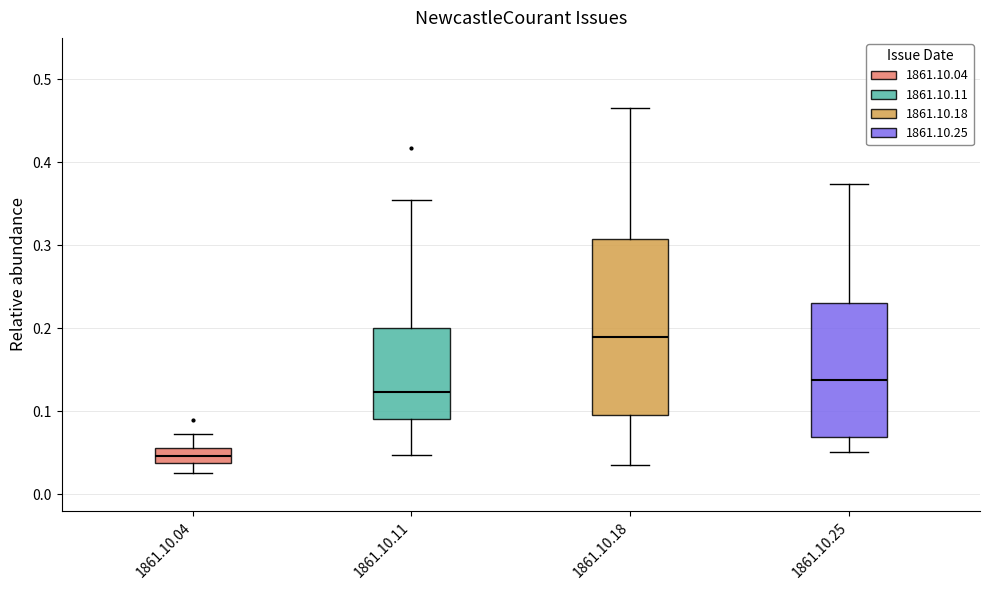

Reading left to right, transcribe this box plot: for each box, give where its median line is, the range the box spans, and where its two whiskers end, as read against the y-axis. The values are not printed on the chart, so give them approximately, as read against the axis.

1861.10.04: median 0.05, box 0.04 to 0.06, whiskers 0.03 to 0.07
1861.10.11: median 0.12, box 0.09 to 0.20, whiskers 0.05 to 0.35
1861.10.18: median 0.19, box 0.10 to 0.31, whiskers 0.04 to 0.47
1861.10.25: median 0.14, box 0.07 to 0.23, whiskers 0.05 to 0.37